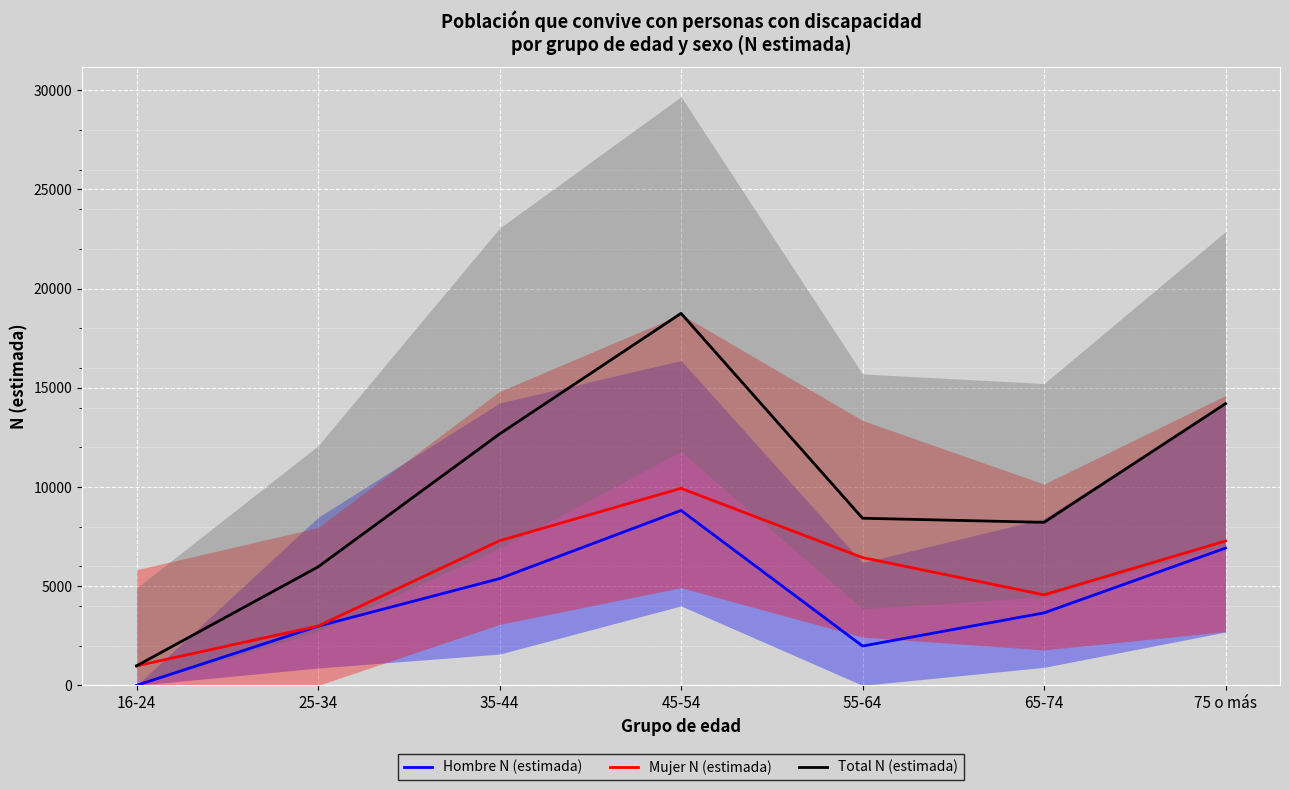

At which category does Mujer N (estimada) reach its first local valley?

65-74